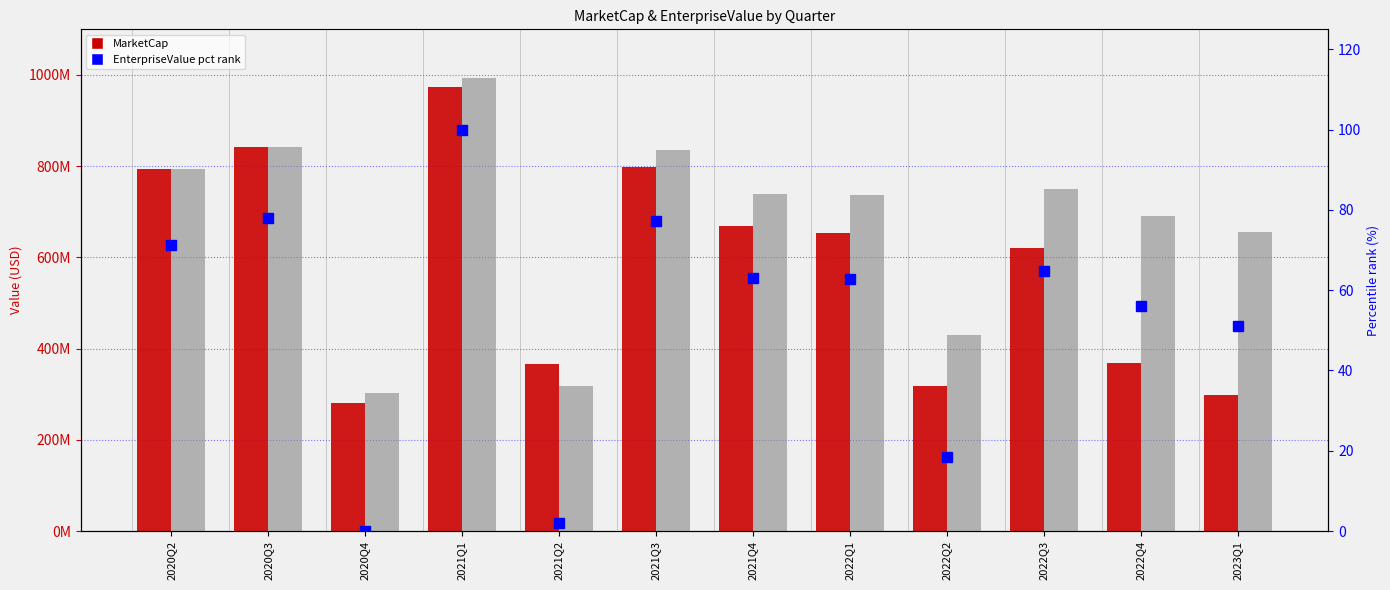

What is the sum of all EnterpriseValue values?

8086893655.2